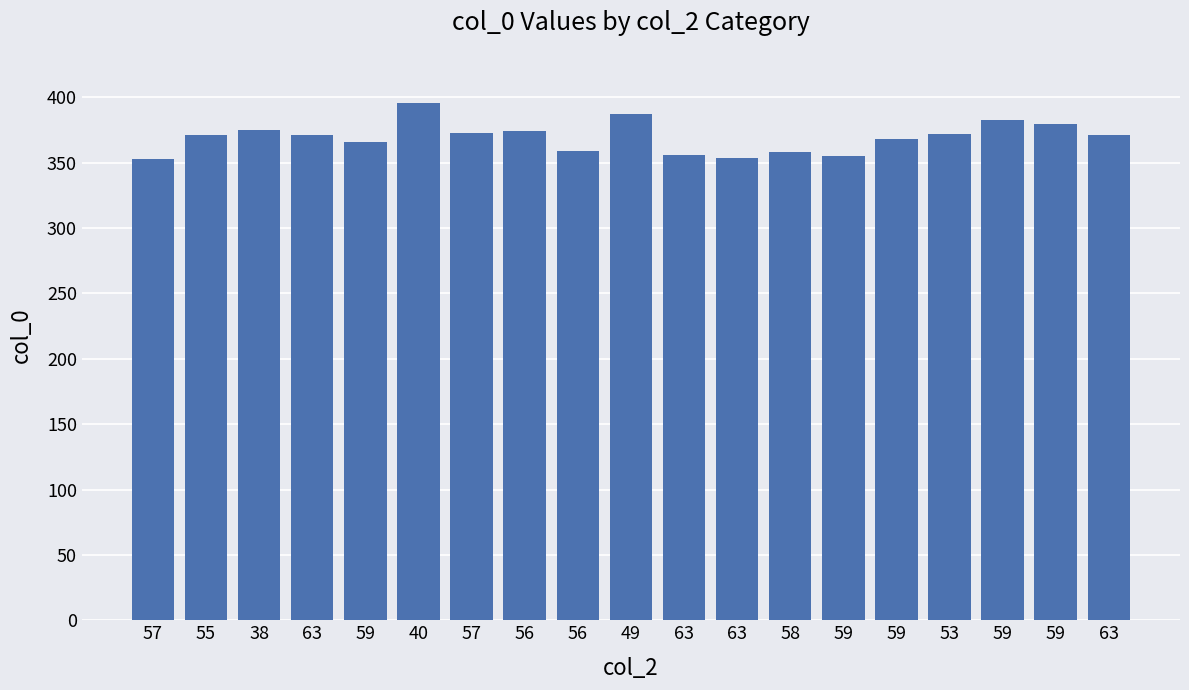

What is the difference between the maximum and minimum values?

43